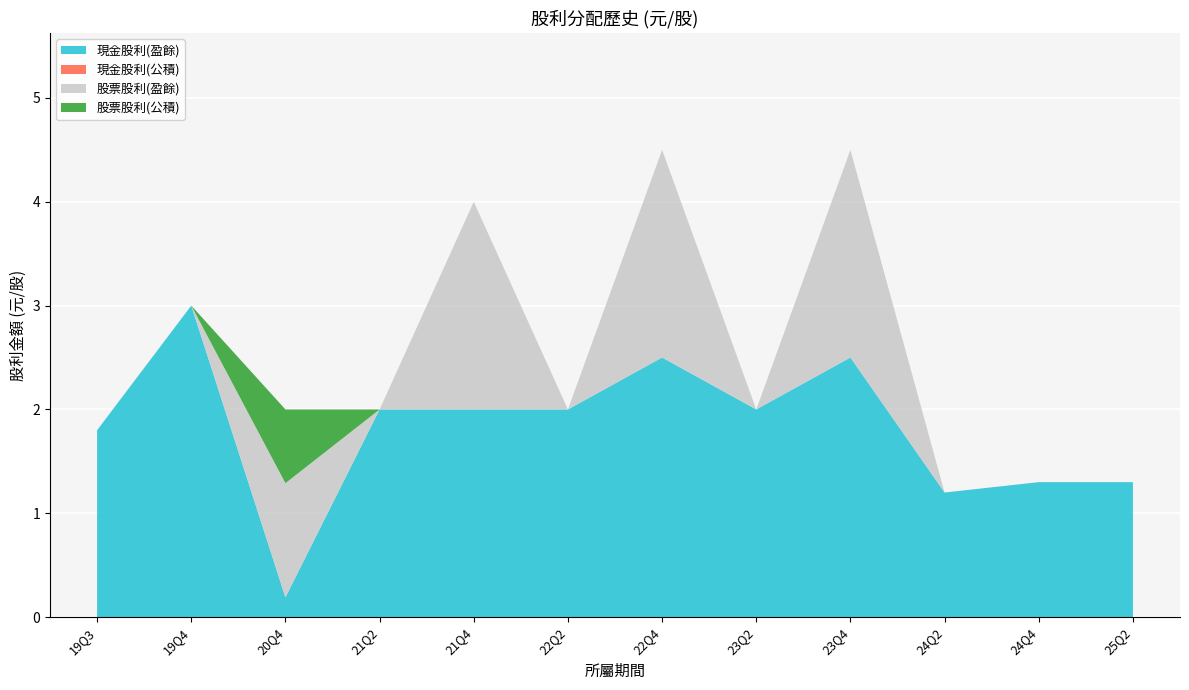

Reading left to right, extract all data points from this chart.

現金股利(盈餘): 1.8	3.0	0.2	2.0	2.0	2.0	2.5	2.0	2.5	1.2	1.3	1.3
現金股利(公積): 0.0	0.0	0.0	0.0	0.0	0.0	0.0	0.0	0.0	0.0	0.0	0.0
股票股利(盈餘): 0.0	0.0	1.1	0.0	2.0	0.0	2.0	0.0	2.0	0.0	0.0	0.0
股票股利(公積): 0.0	0.0	0.7	0.0	0.0	0.0	0.0	0.0	0.0	0.0	0.0	0.0
股利合計: 1.8	3.0	2.0	2.0	4.0	2.0	4.5	2.0	4.5	1.2	1.3	1.3